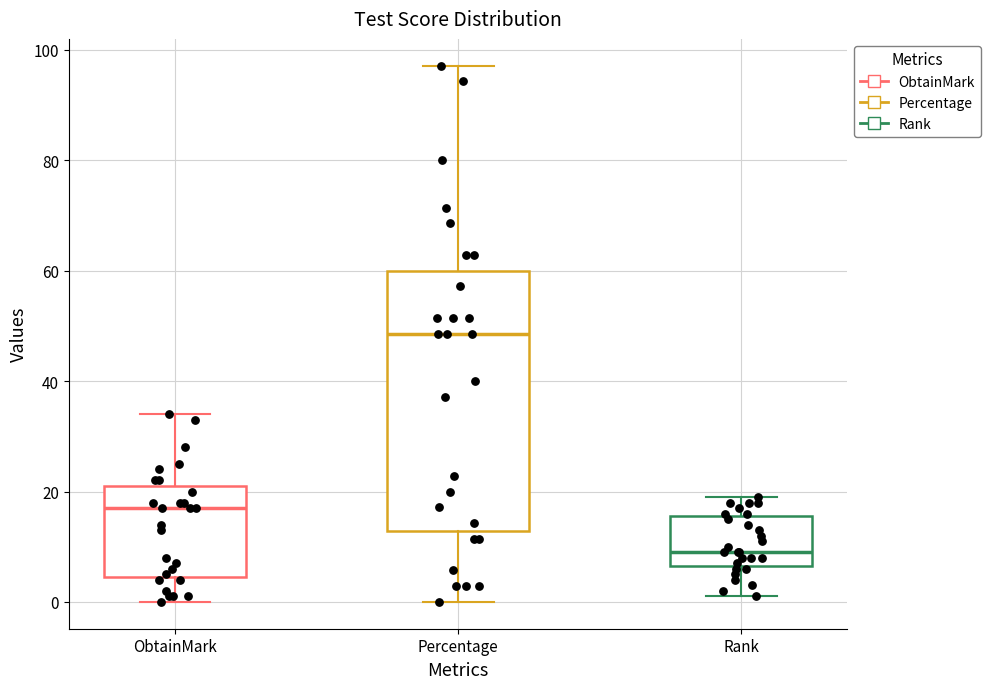

Reading left to right, read every box against the y-axis: the position of its median line, the range the box covers, and the ends of its whiskers. The values are not printed on the chart, so give them approximately, as read against the axis.

ObtainMark: median 18, box 4 to 22, whiskers 0 to 34
Percentage: median 48, box 12 to 60, whiskers 0 to 98
Rank: median 10, box 6 to 16, whiskers 2 to 20